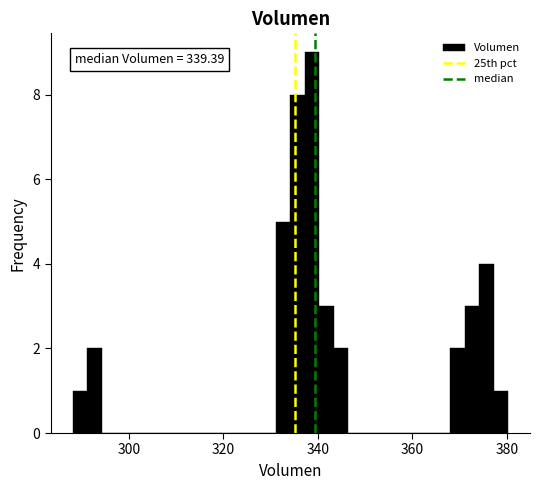

Around what value on the x-axis is the tallest bar? Give the approximate position of its centre, as read against the axis.

338